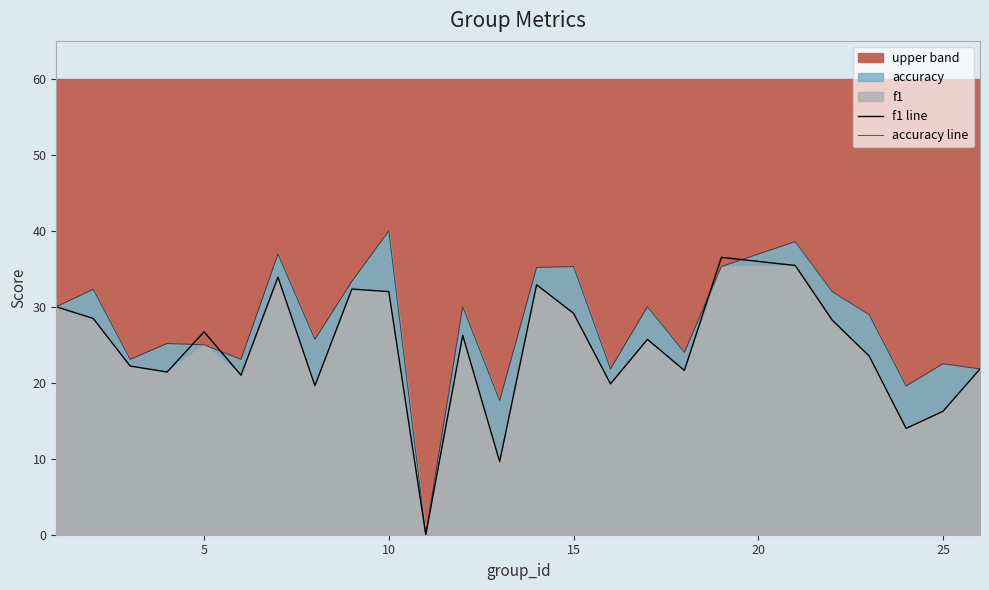

How many lines are shown in the chart?

2